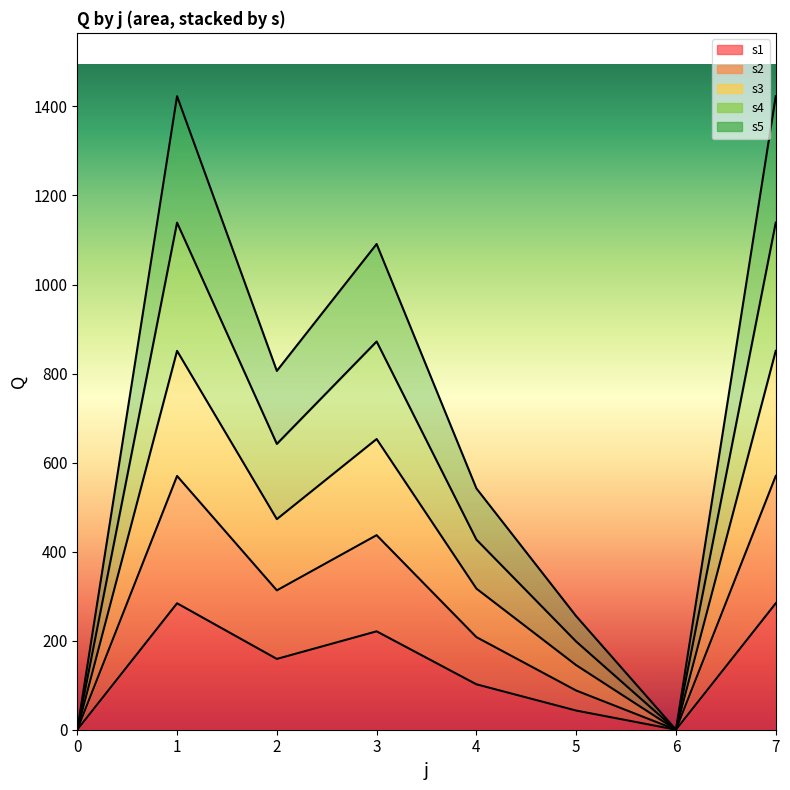

How many lines are shown in the chart?

5